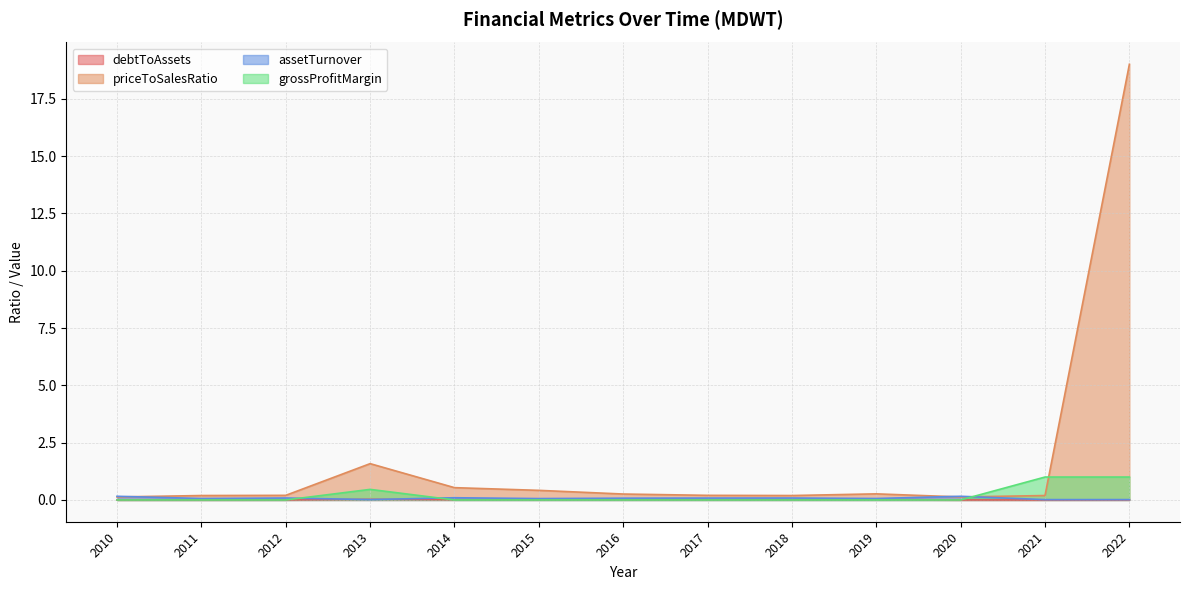

Is it true that assetTurnover equals 0.0 at 2021?

False